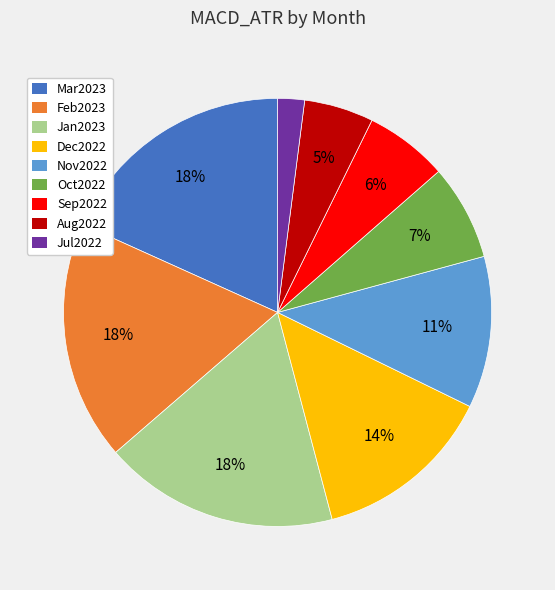

Does Nov2022 account for over 50% of the chart?

No